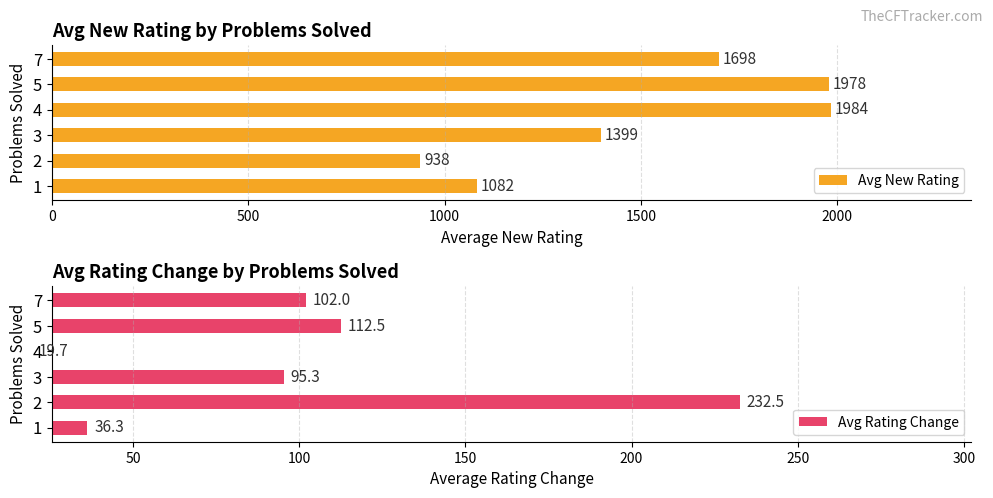

Reading right to left, what are all the values shown in this chart?

Avg New Rating: 1698.0	1977.5	1983.9	1398.6	938.5	1082.3
Avg Rating Change: 102.0	112.5	19.7	95.3	232.5	36.3